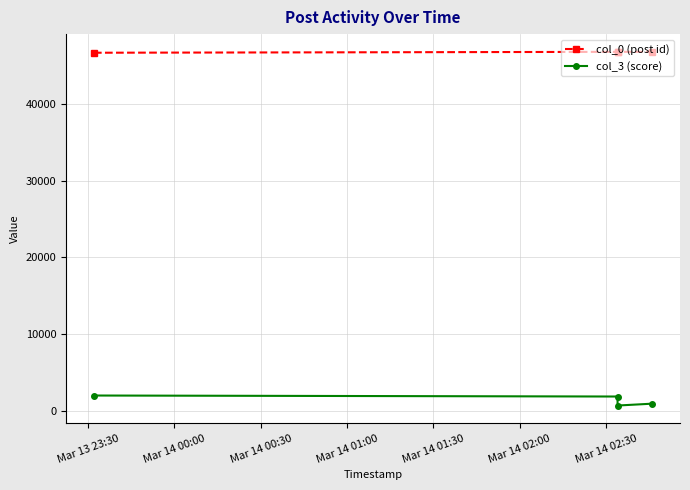

Is this an area chart (filled region under the line)?

No